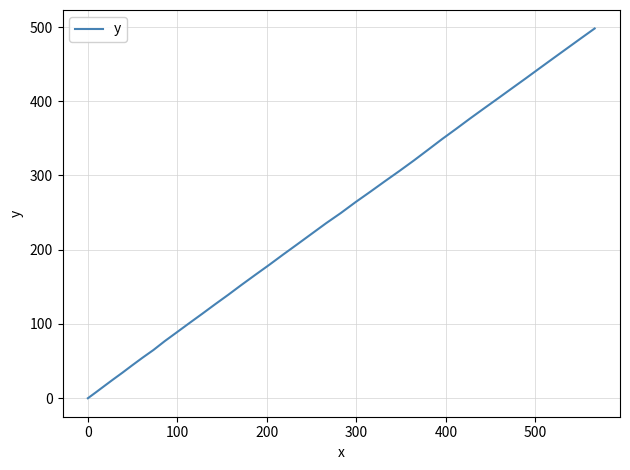

What is the difference between the maximum and minimum values?

498.0